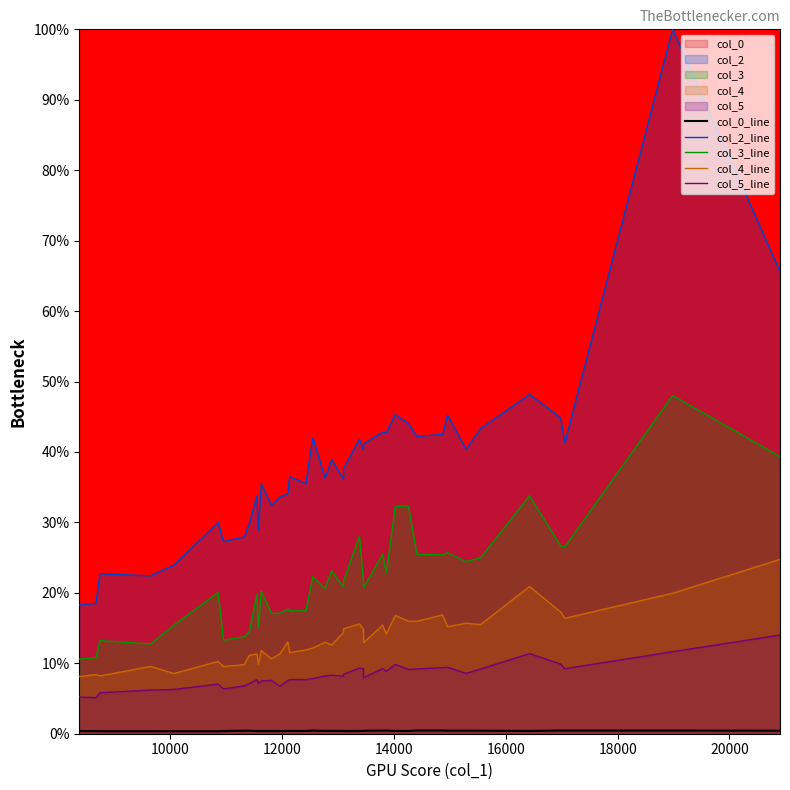

True or false: col_3_line and col_2_line intersect in this chart.

False